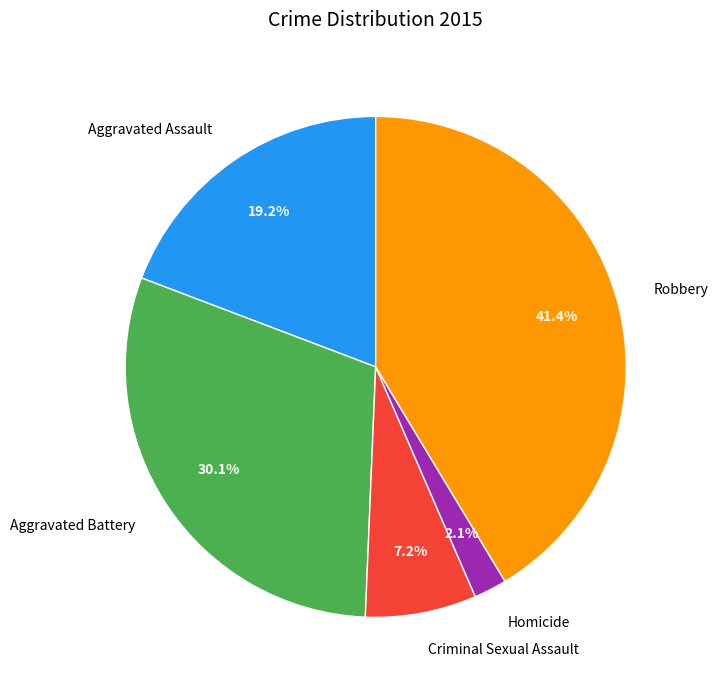

Combined, what portion of the pie is Robbery and Aggravated Assault?

60.6%